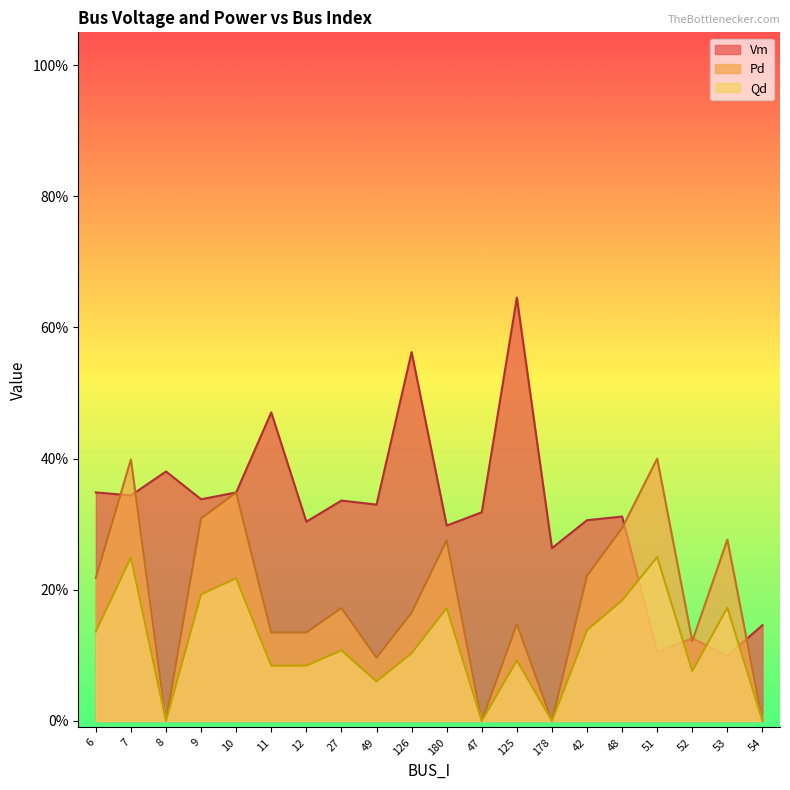

True or false: Vm and Pd intersect in this chart.

True